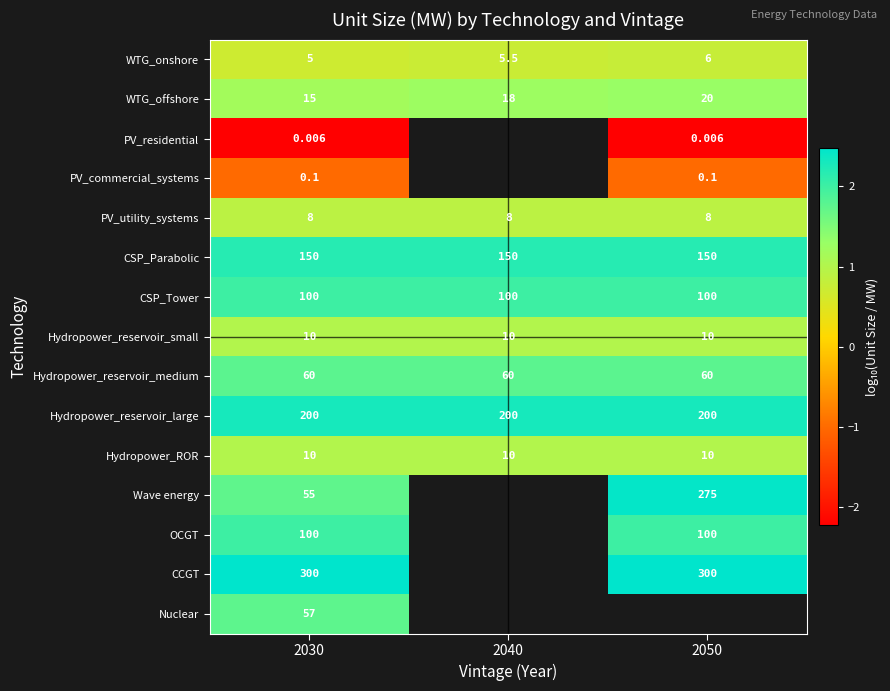

Is the value of Wave energy at 2030 greater than the value of PV_utility_systems at 2050?

Yes